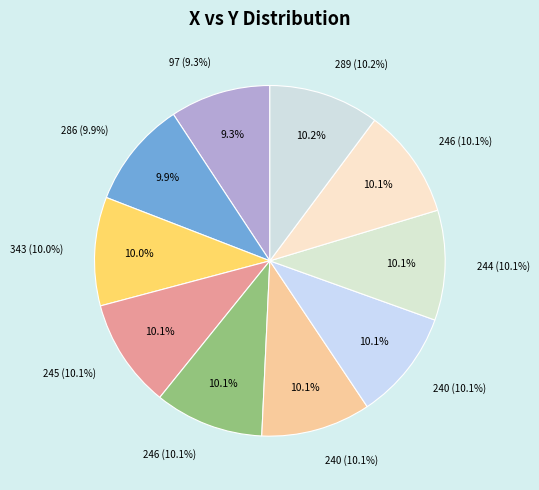

Count the number of slices in the pie.

10